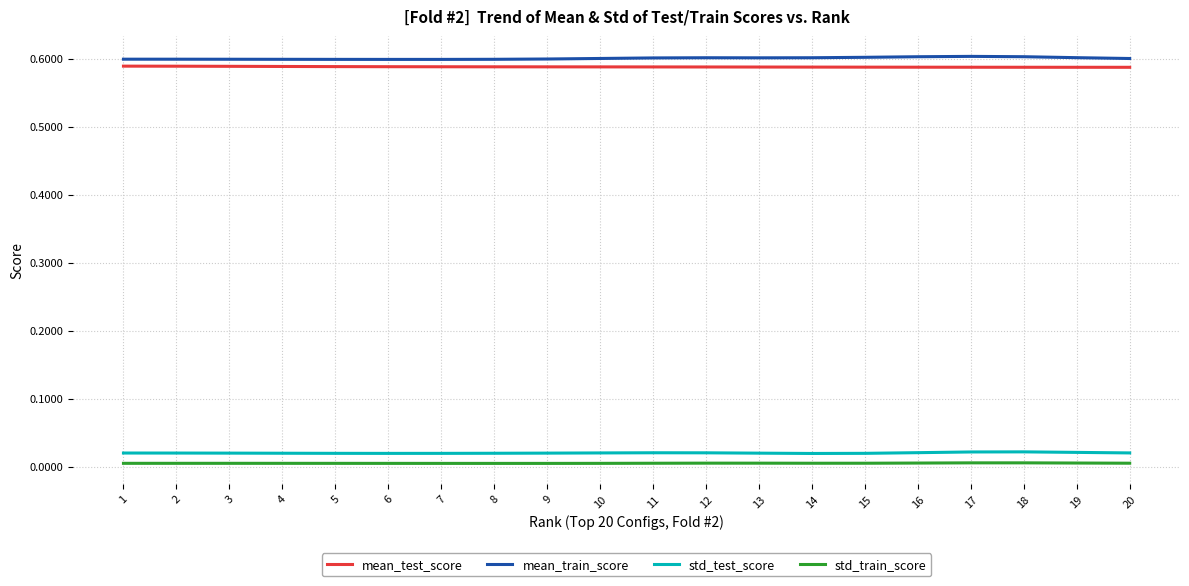

True or false: std_train_score and mean_test_score intersect in this chart.

False